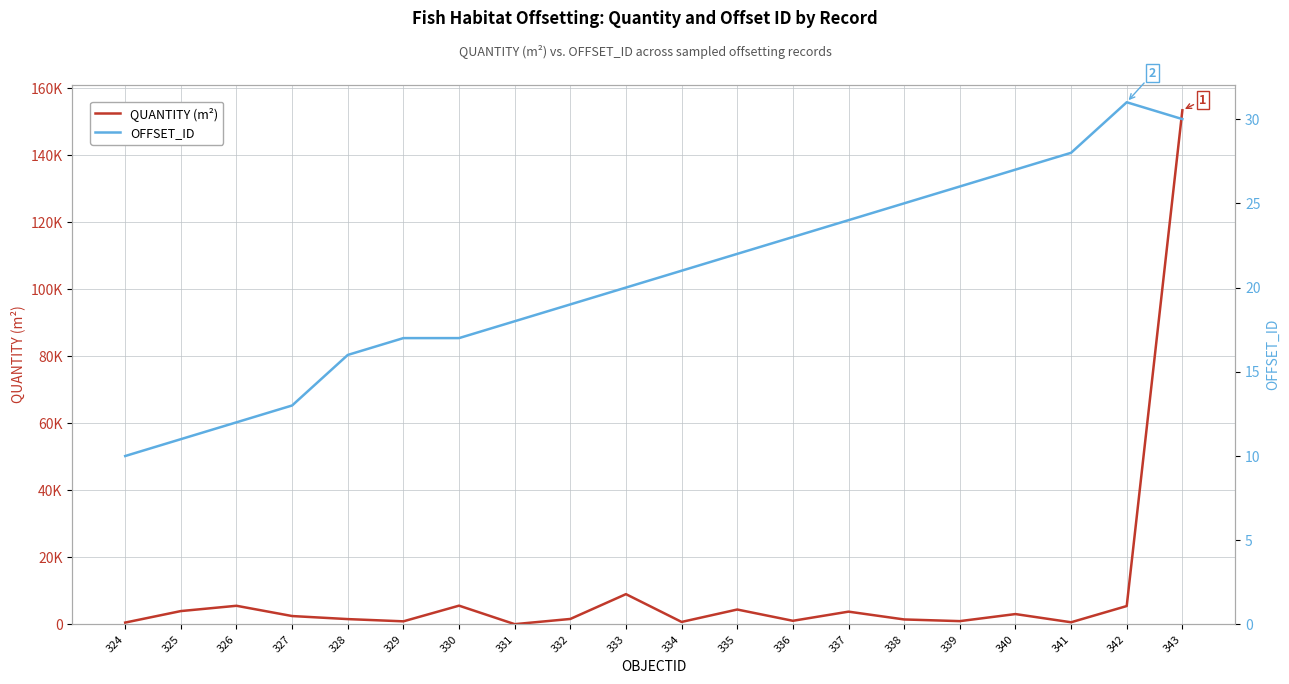

At how many categories does at least one series exceed 70096?

1